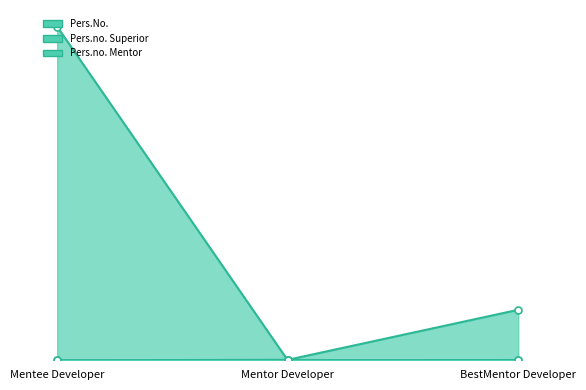

Which series has the largest range (max minus min)?

Pers.no. Superior